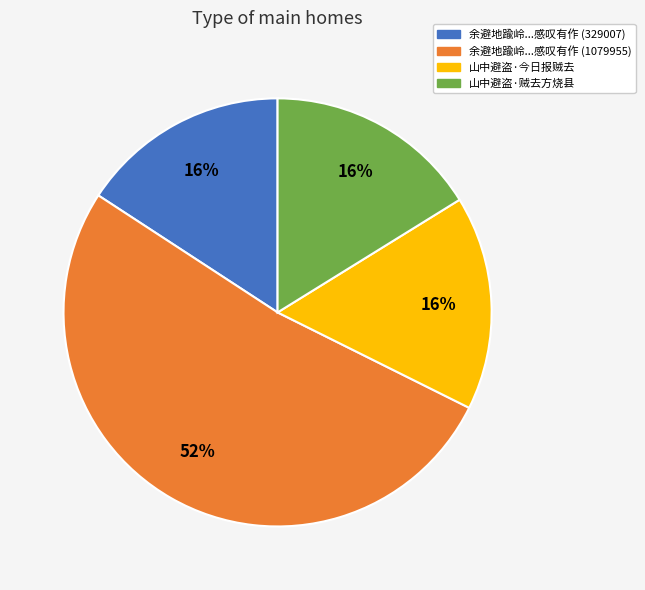

How many slices are in this pie chart?

4